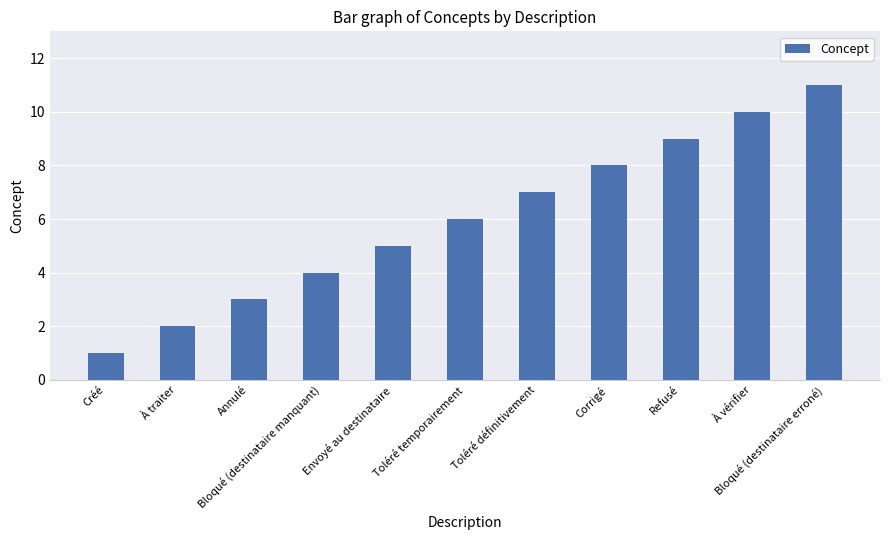

At which category does the chart reach its peak across all series?

Bloqué (destinataire erroné)